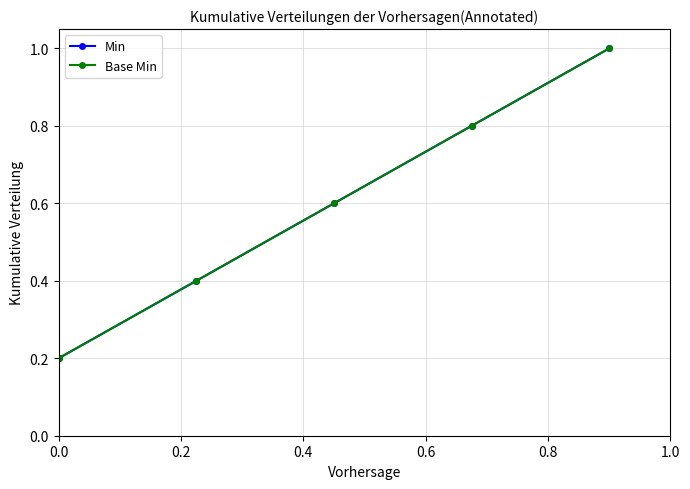

True or false: Base Min and Min cross at least once.

False